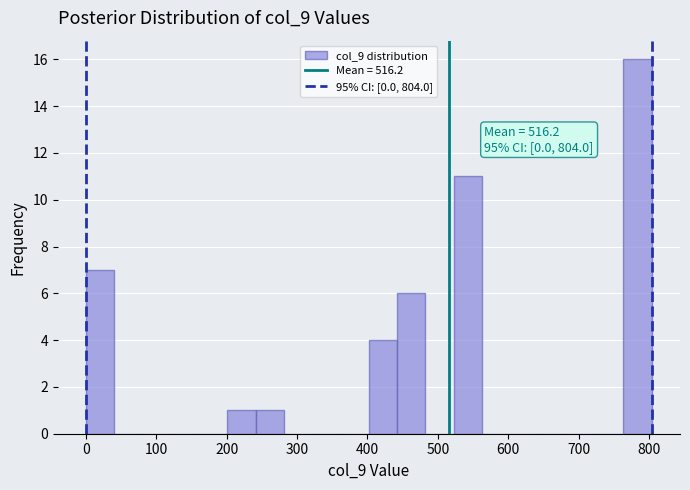

Over which range of the x-axis is the bar tallest?

760 to 800